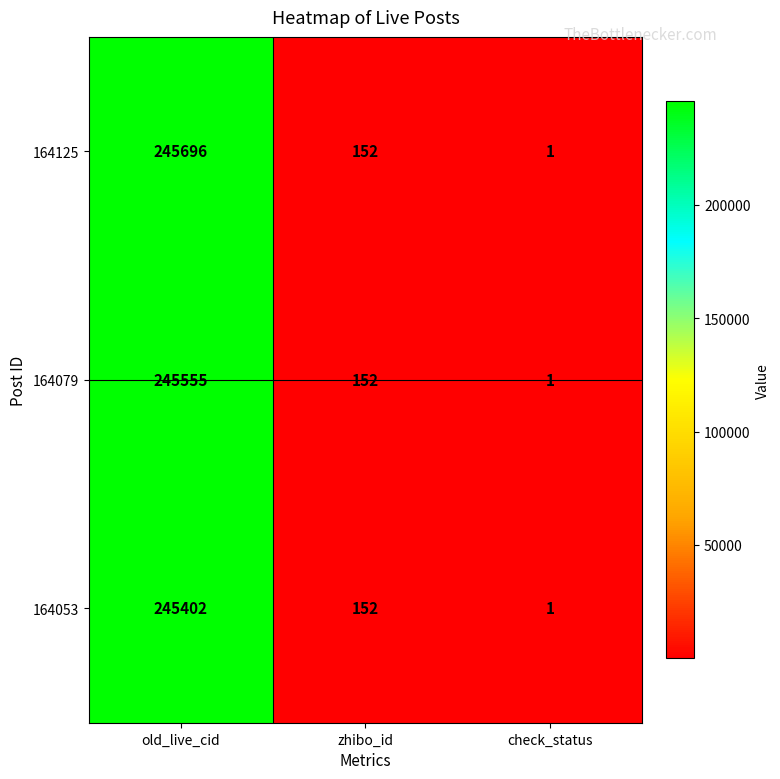

At which label does 164125 first exceed 152?

old_live_cid